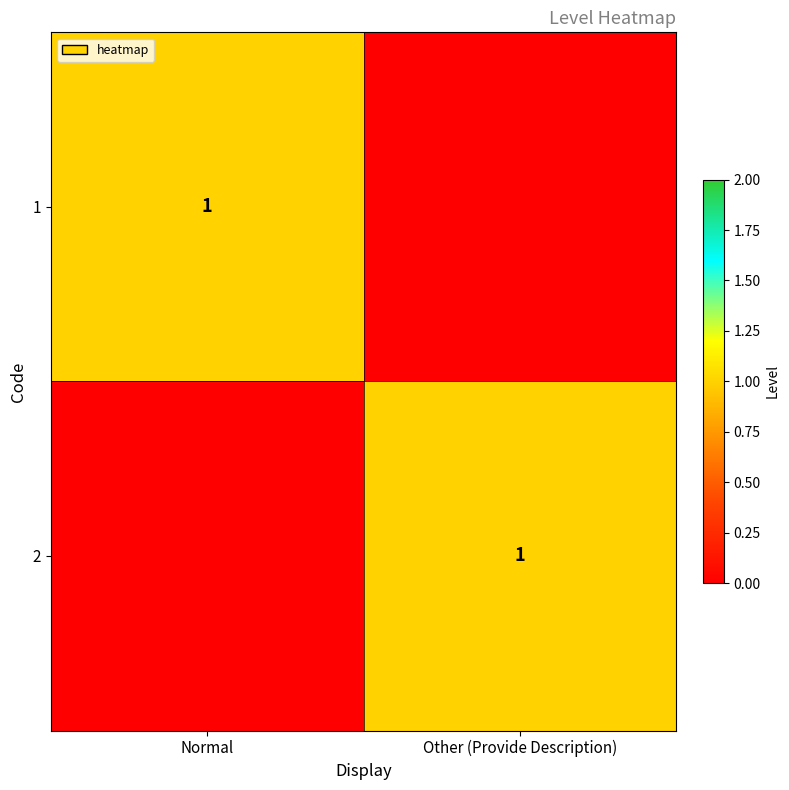

Which category has the lowest value across all series?

Other (Provide Description)